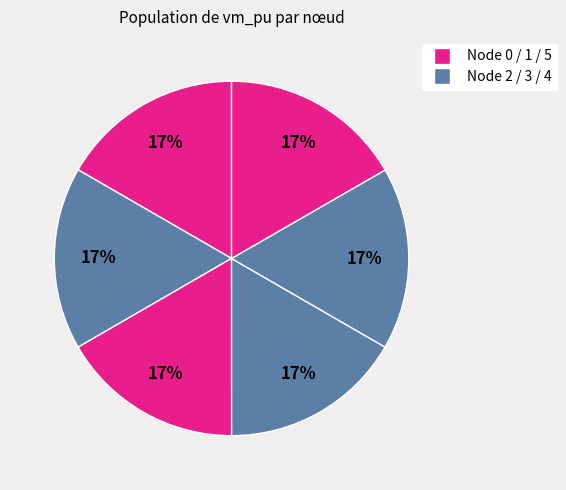

Count the number of slices in the pie.

6